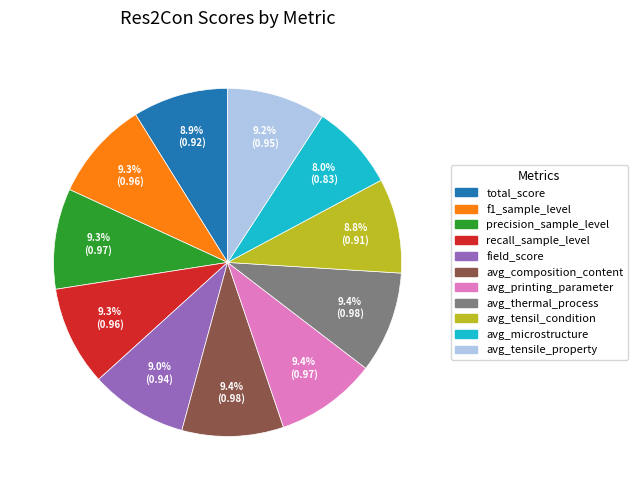

Which slice is the smallest?

avg_microstructure